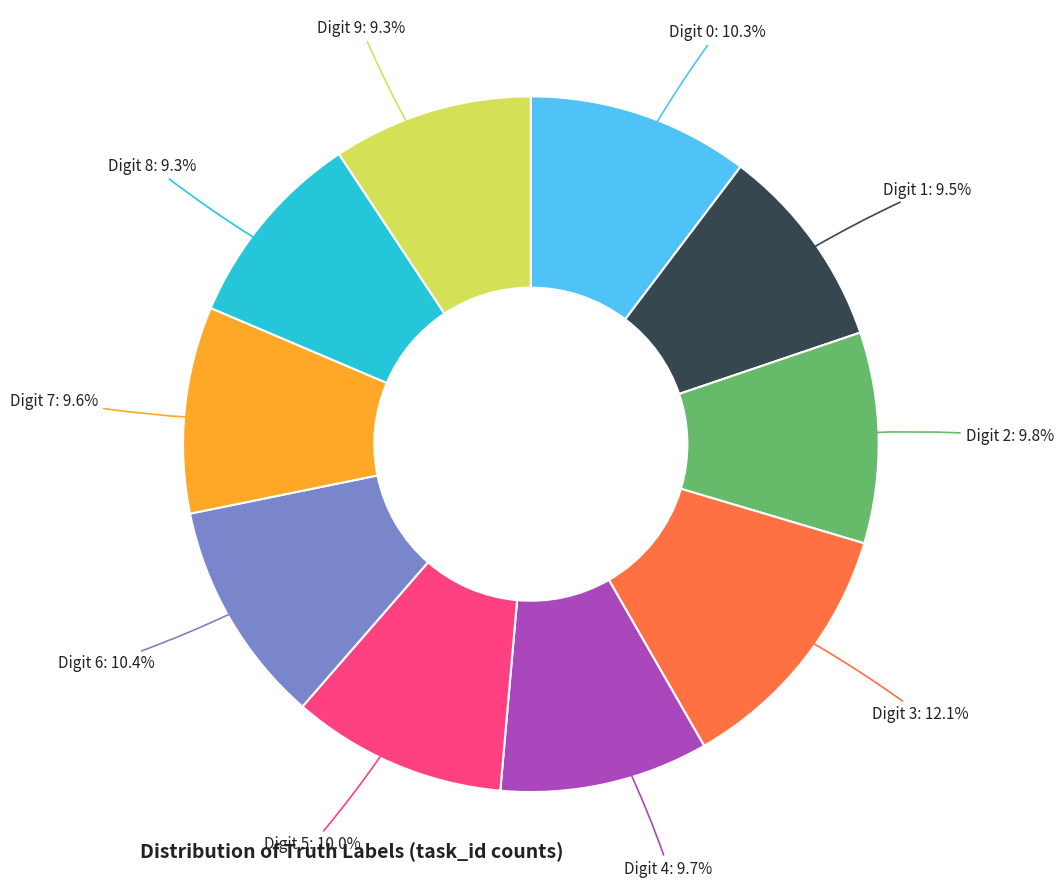

How many slices are in this pie chart?

10